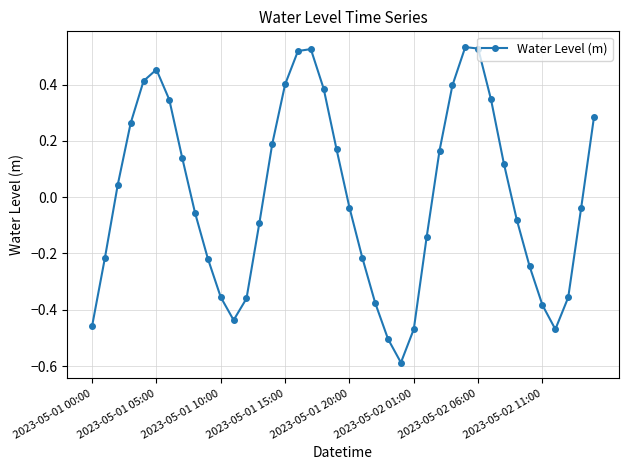

How many points are higher than both their immediate neighbors (excluding endpoints)?

3